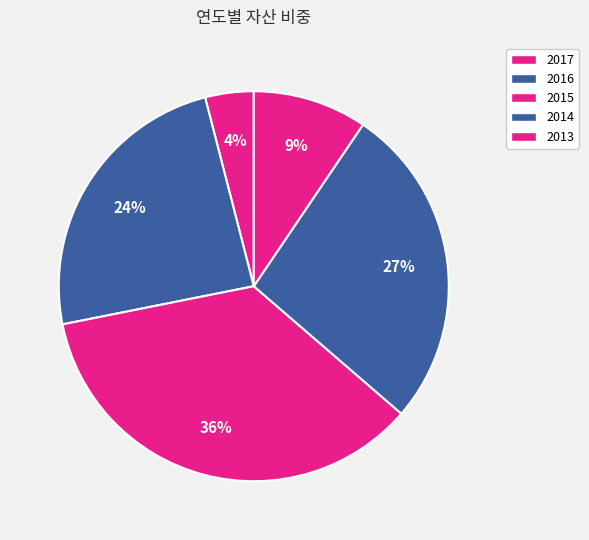

Count the number of slices in the pie.

5